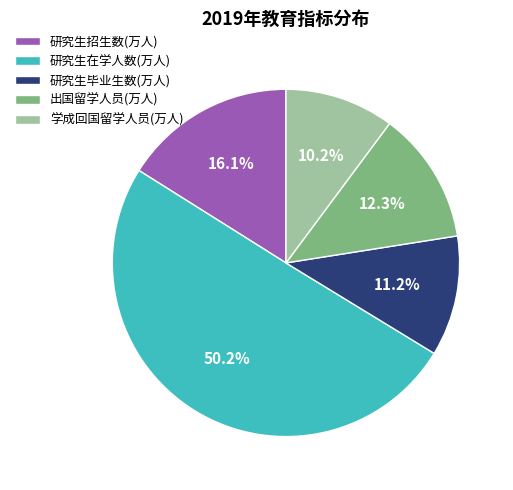

Which category has the smallest portion of the pie?

学成回国留学人员(万人)